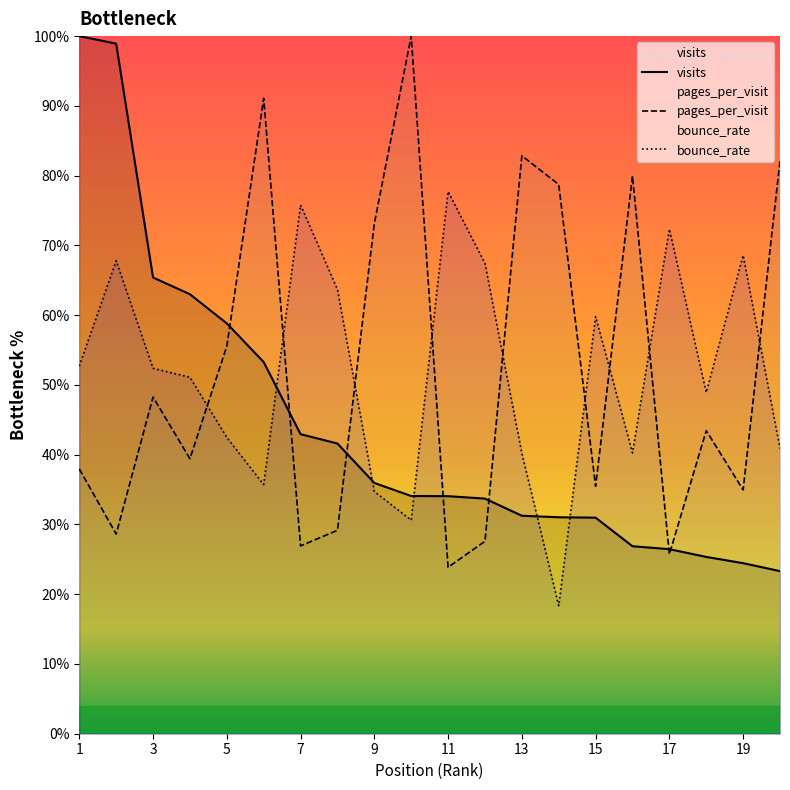

After their last crossing, which series has the higher values: pages_per_visit or visits?

pages_per_visit